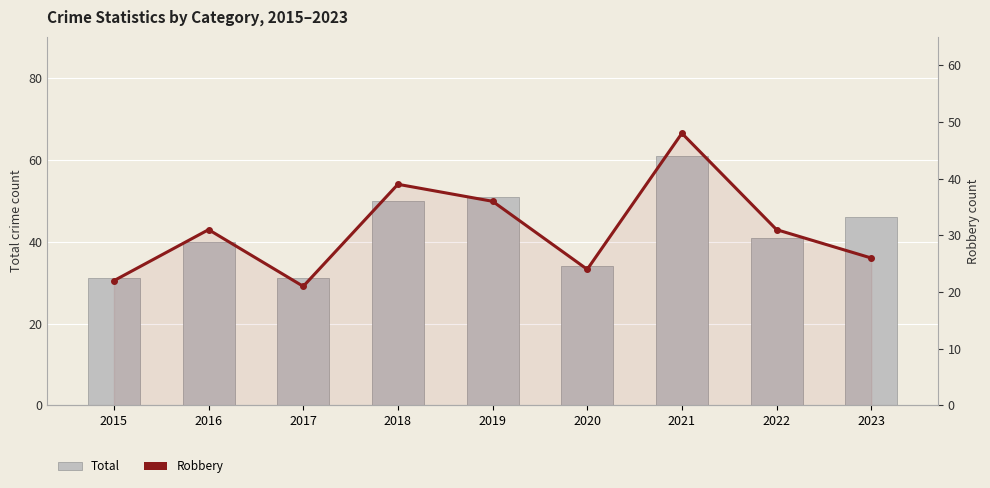

Reading left to right, extract all data points from this chart.

Total: 2015=31	2016=40	2017=31	2018=50	2019=51	2020=34	2021=61	2022=41	2023=46
Robbery: 2015=22	2016=31	2017=21	2018=39	2019=36	2020=24	2021=48	2022=31	2023=26